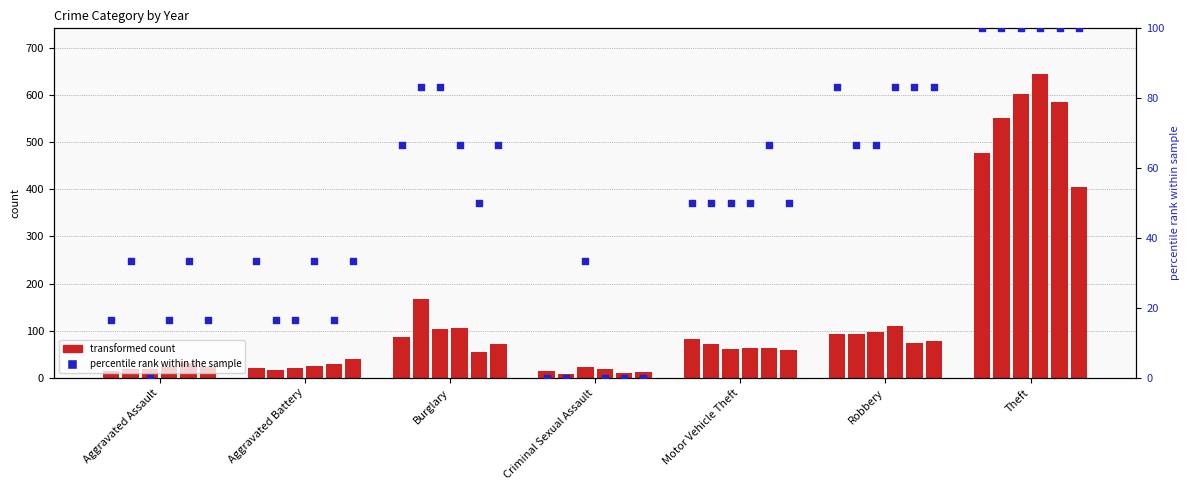

At which category is the sum across all series the highest?

Theft